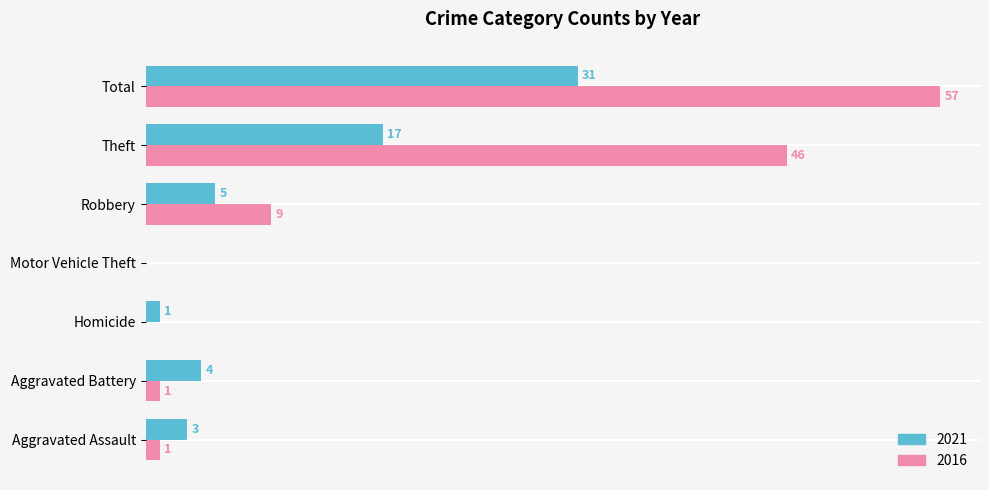

At which category is the sum across all series the highest?

Total